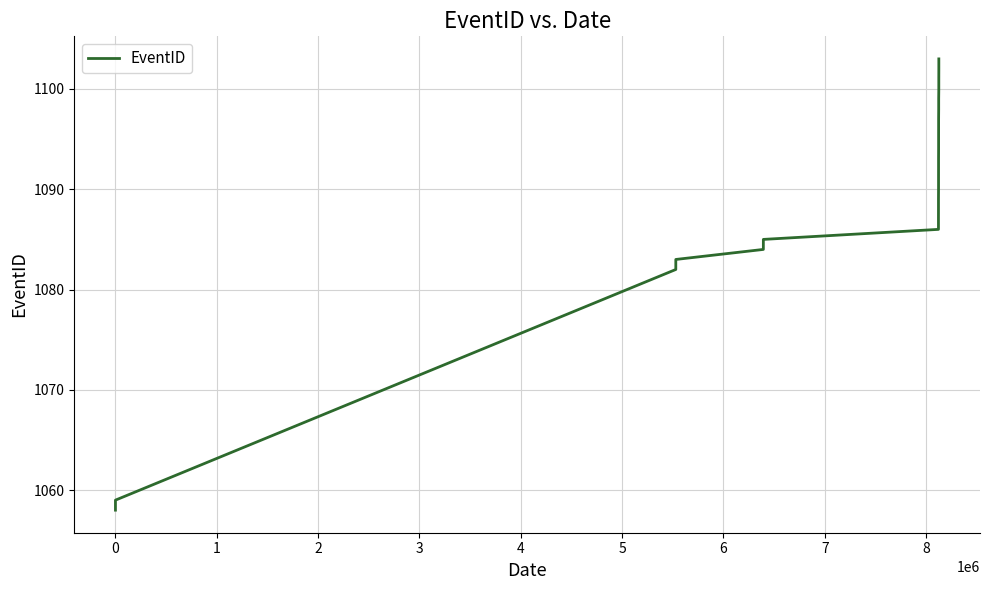

Reading left to right, list all the values displayed in this chart.

1058	1058	1059	1082	1082	1083	1084	1085	1086	1087	1088	1089	1090	1091	1092	1093	1094	1095	1096	1097	1098	1099	1100	1101	1102	1103